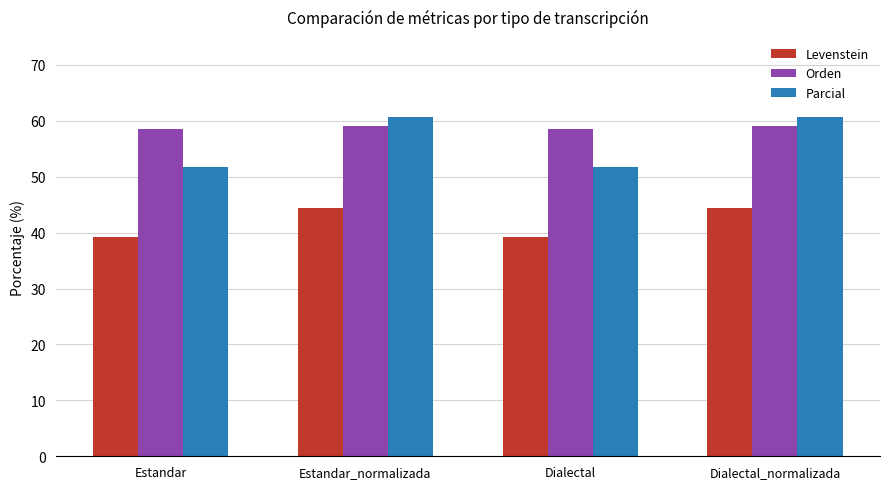

Is the value of Orden at Estandar greater than the value of Levenstein at Estandar_normalizada?

Yes